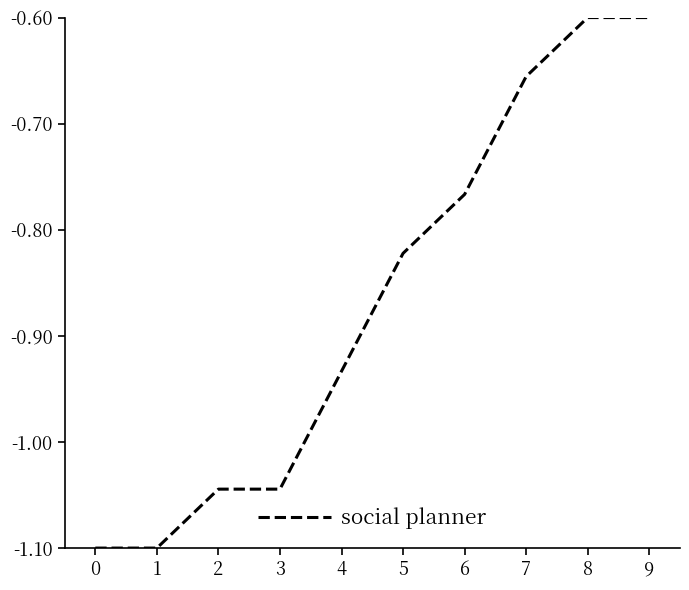

What is the maximum value shown in the chart?

-0.6